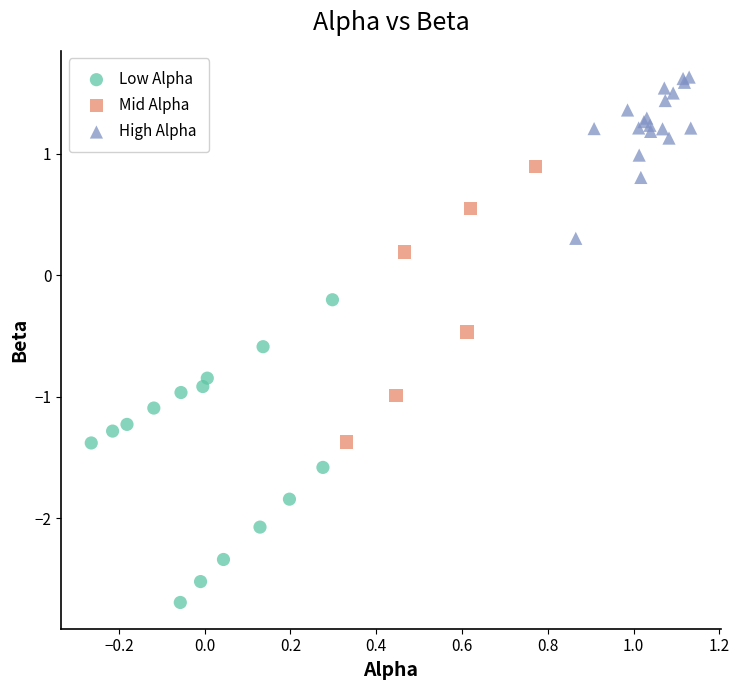

Which series reaches the minimum Y coordinate?

Low Alpha